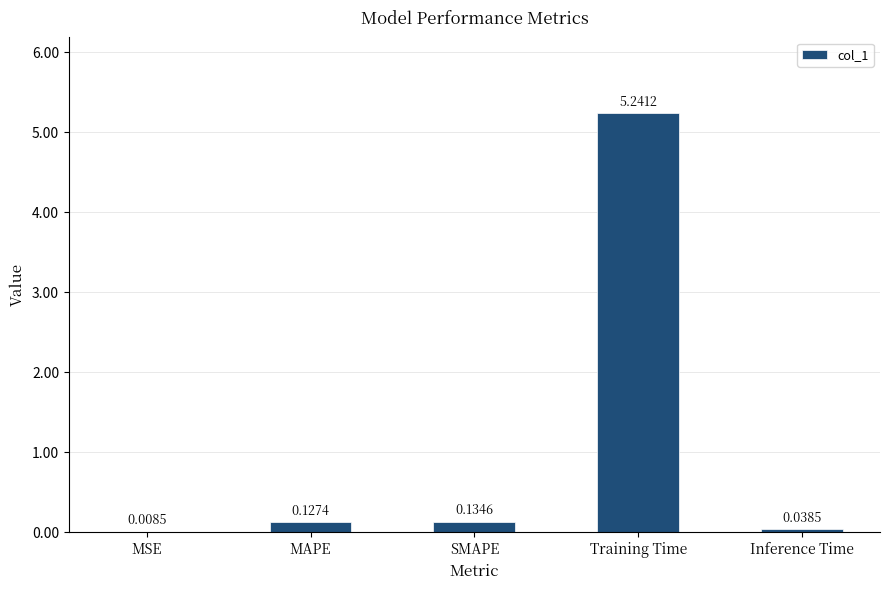

Which has a higher value, MSE or Training Time?

Training Time